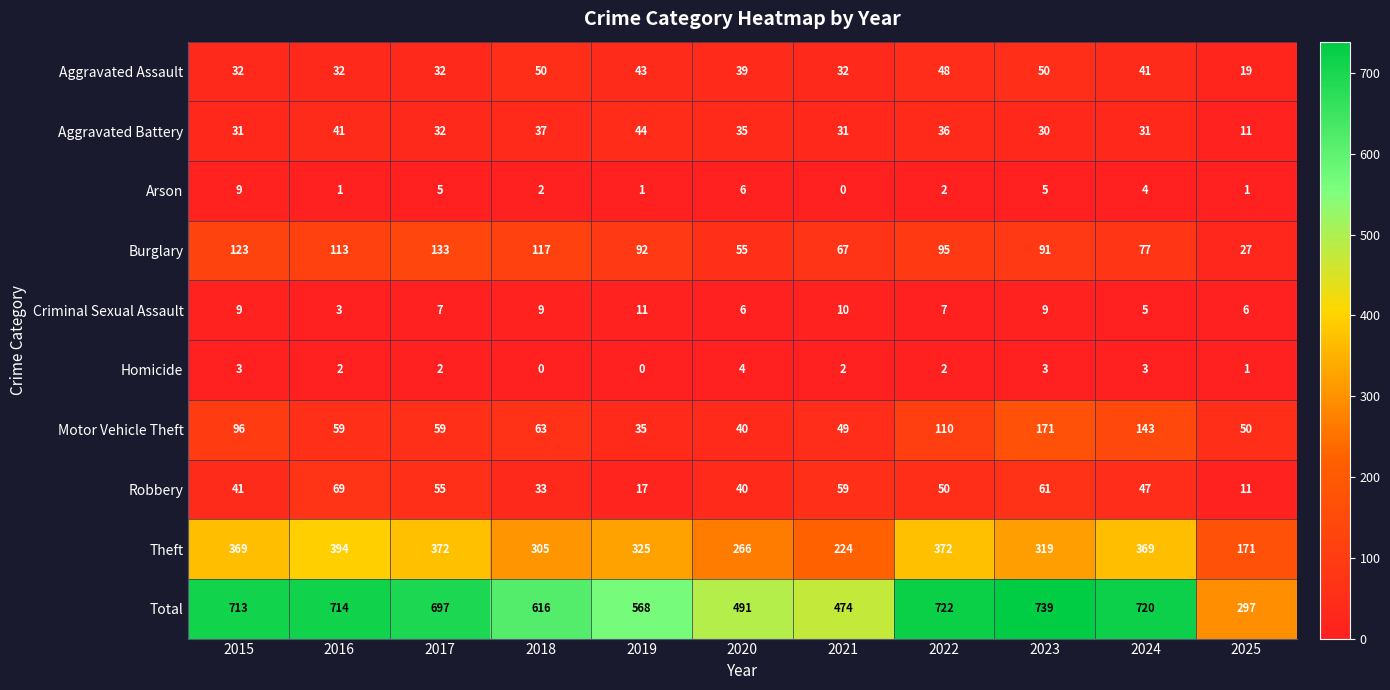

What is the difference between the maximum and minimum values in the Arson series?

9